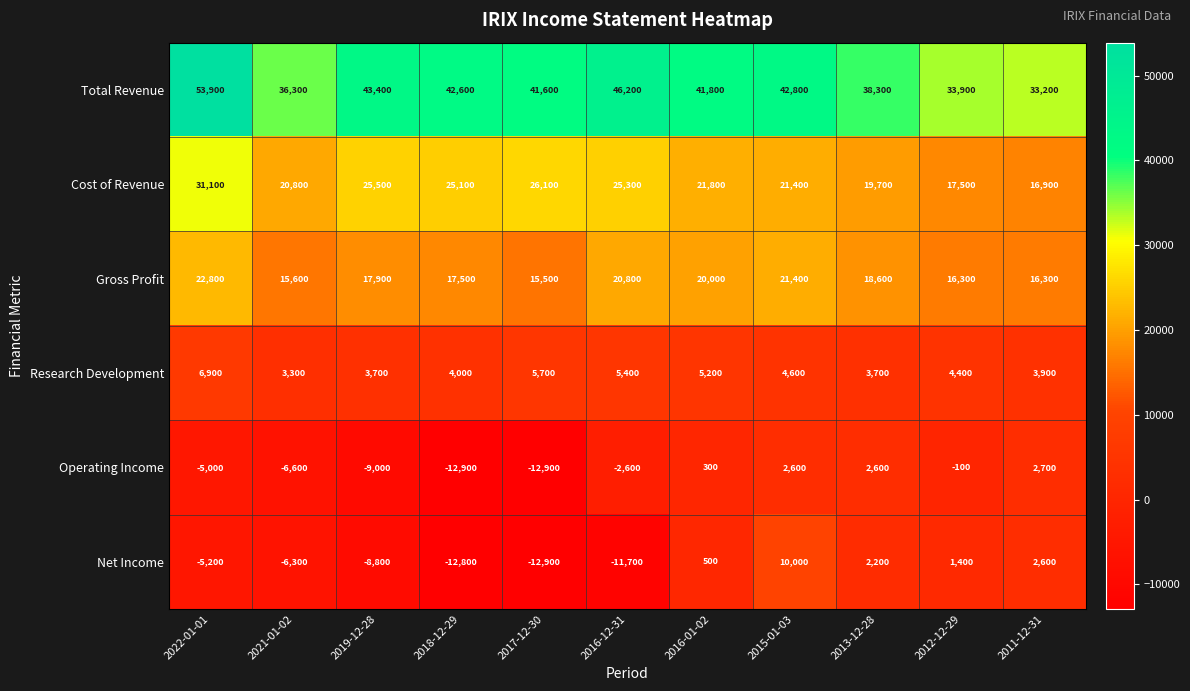

Which series has the largest range (max minus min)?

Net Income